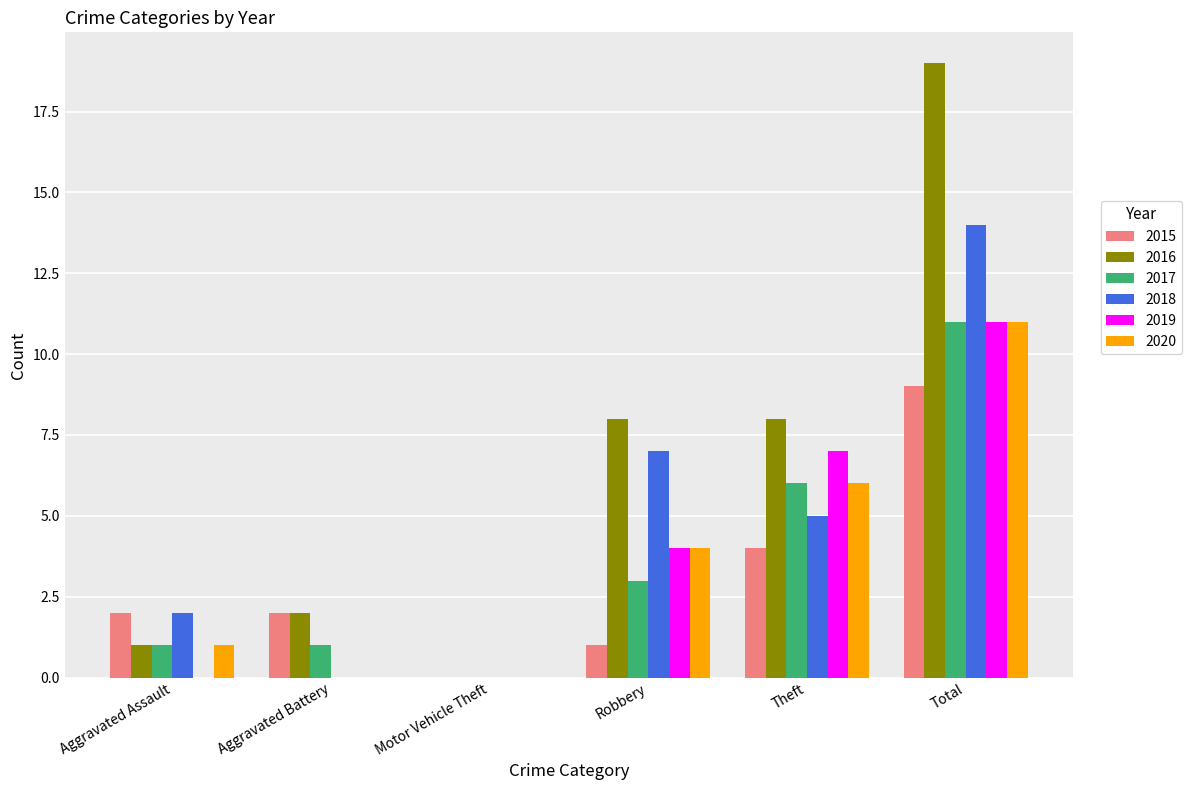

Which series changed the most between Aggravated Assault and Robbery?

2016